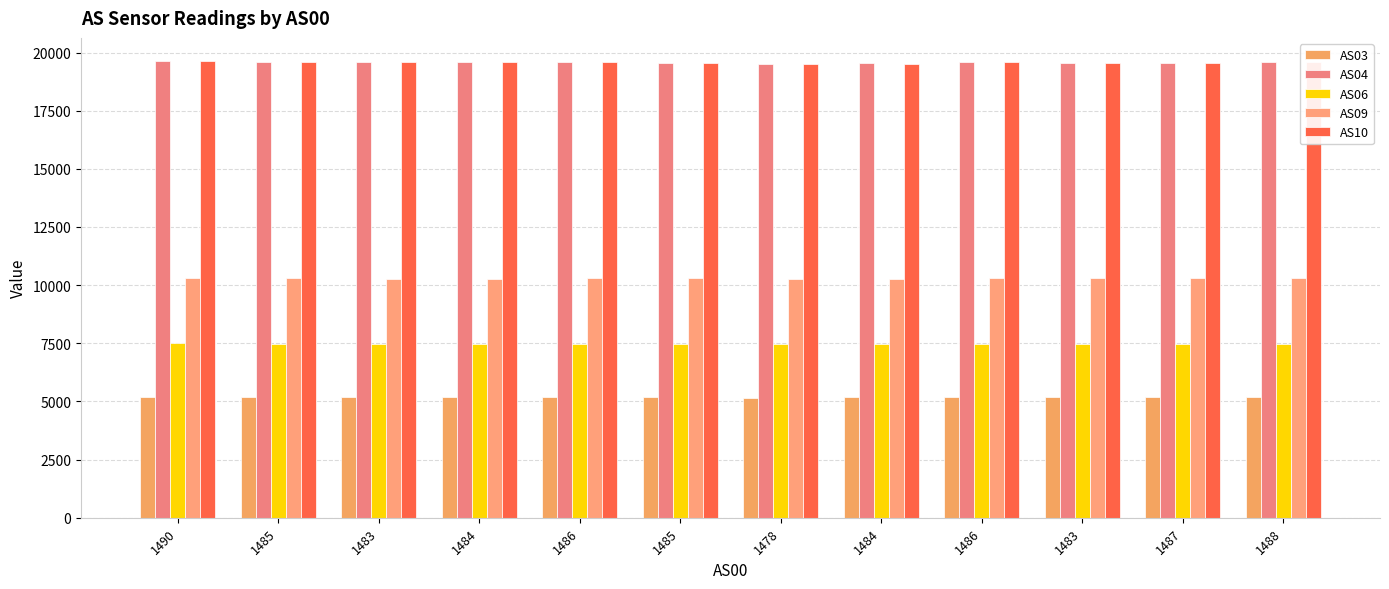

At which label does AS09 reach its minimum?

1478